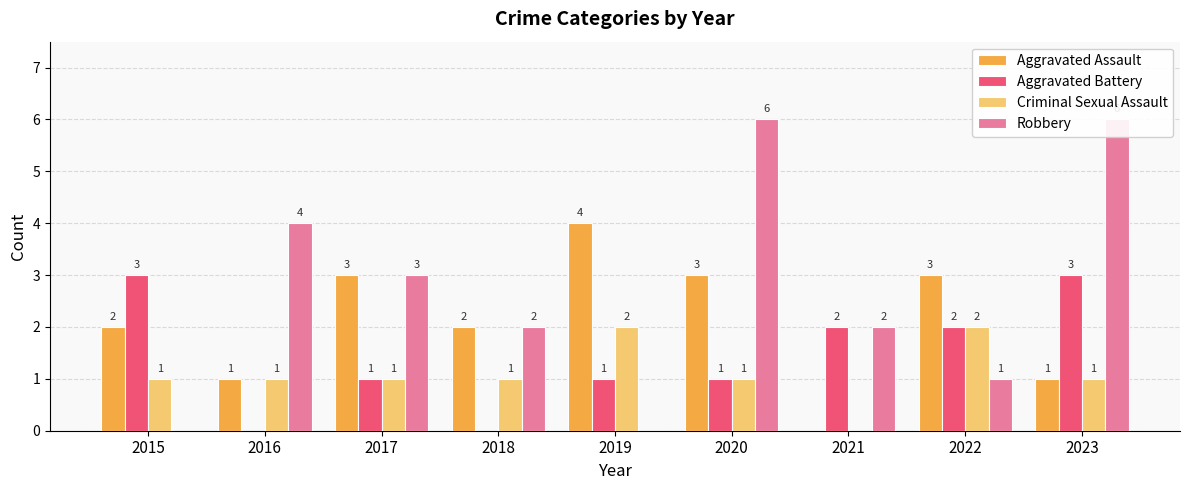

At which category is the sum across all series the highest?

2020